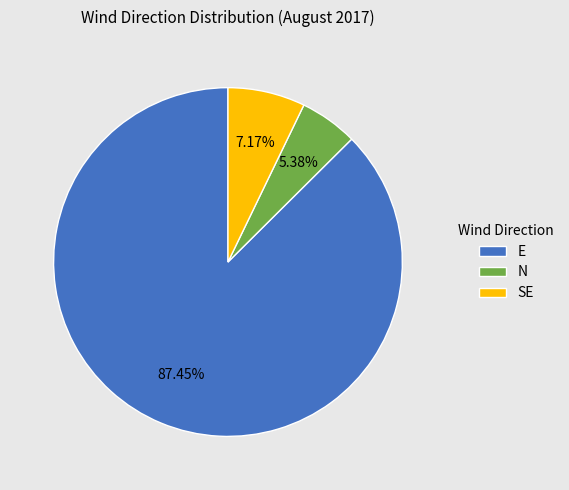

Which slice is the smallest?

N